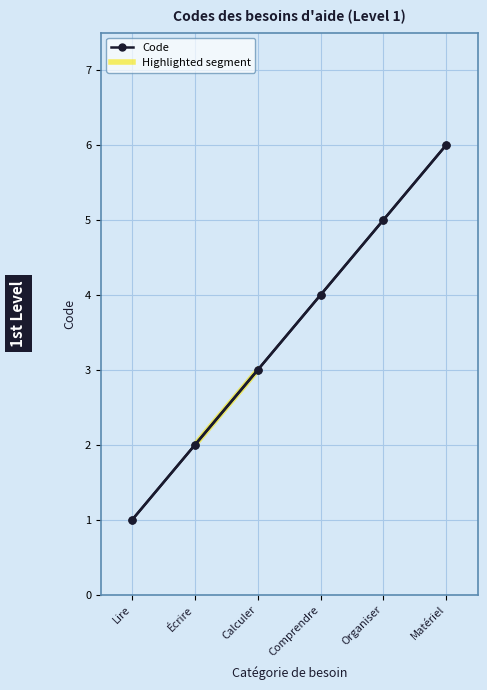

What is the smallest value displayed?

1